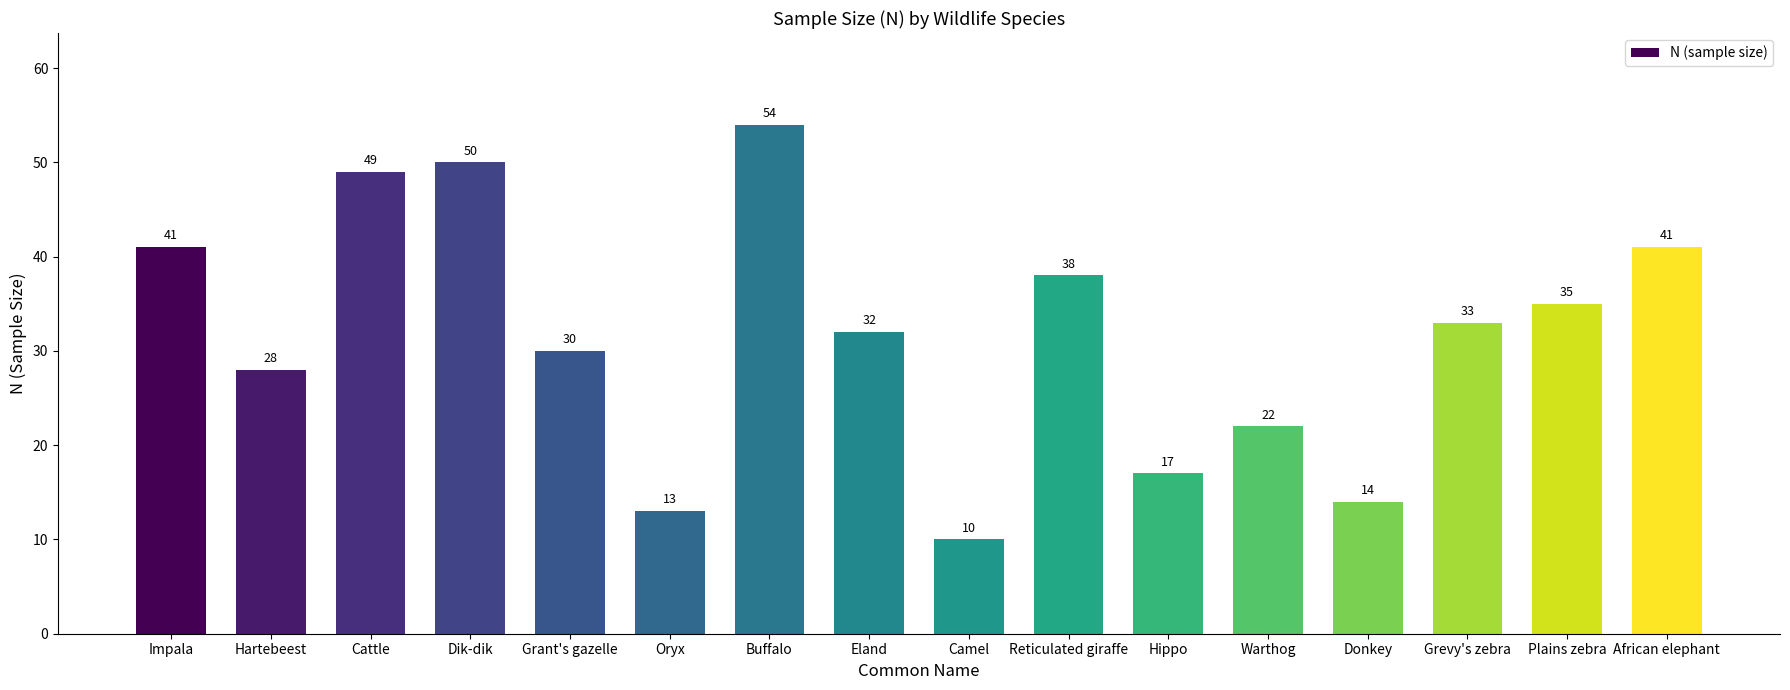

Which category has the highest value across all series?

Buffalo